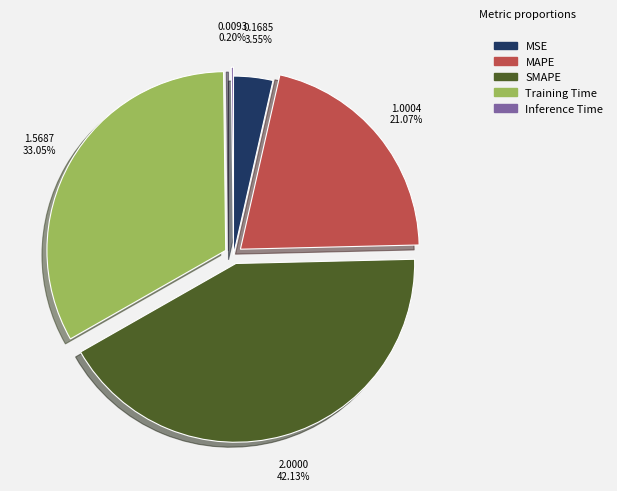

What is the largest slice in the pie chart?

SMAPE